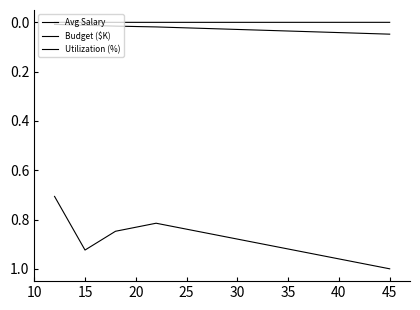

How many lines are shown in the chart?

3